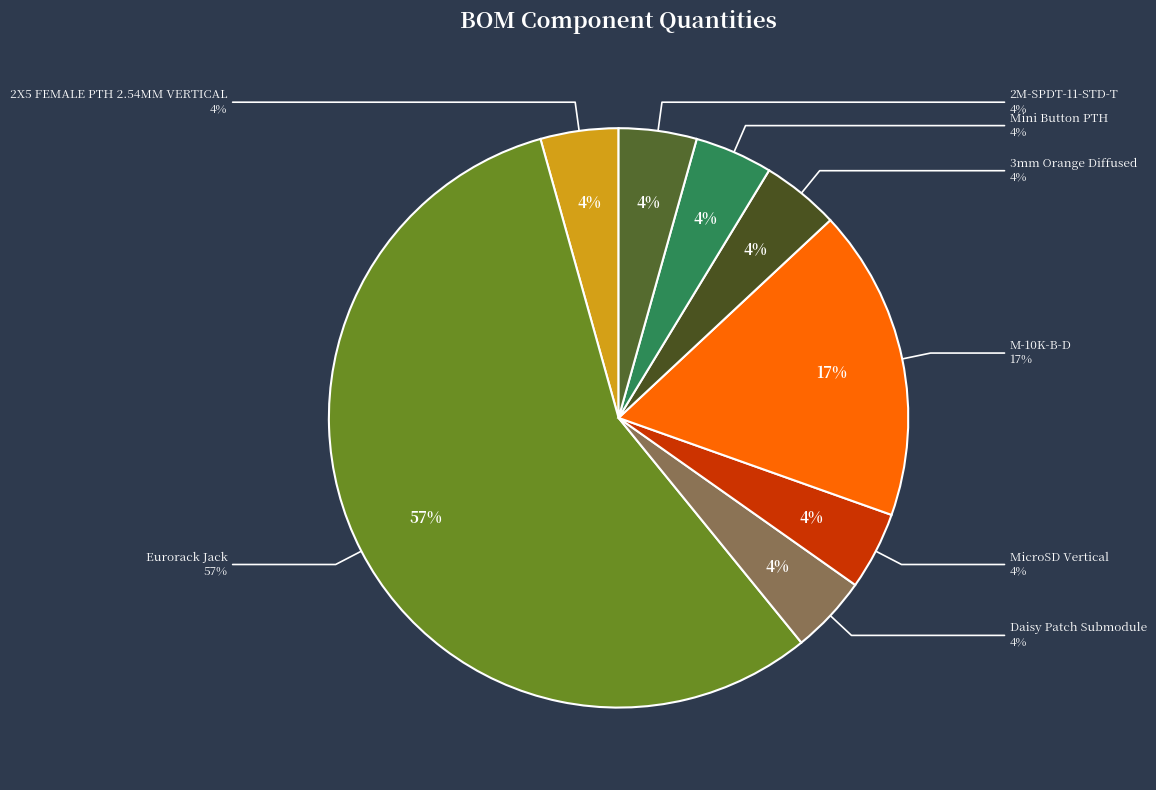

Is it true that M-10K-B-D is 17% of the pie?

True